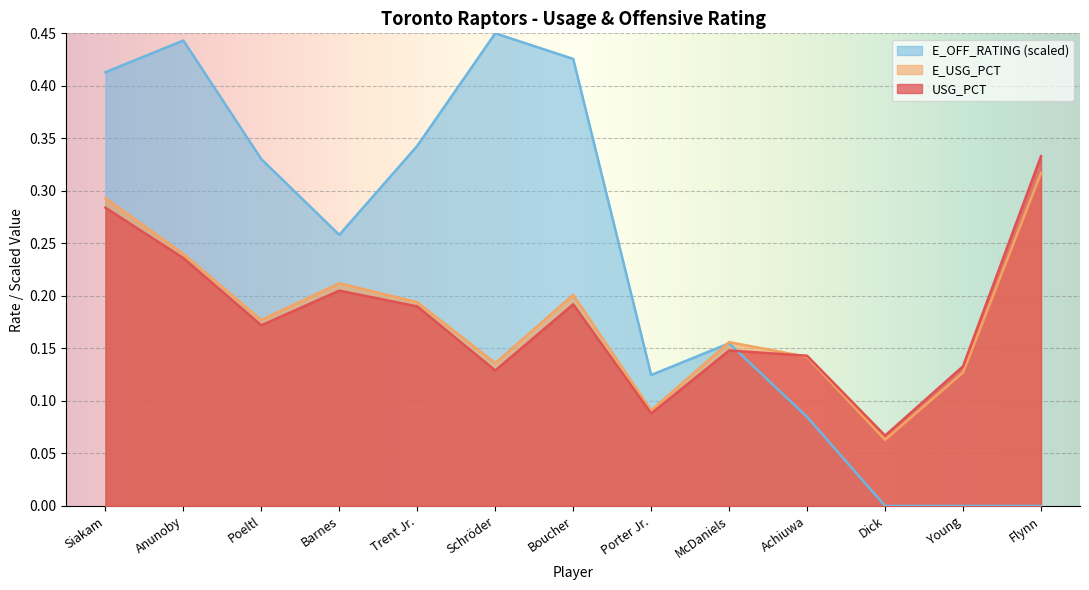

The USG_PCT series shows 0.3 at Flynn. True or false?

True